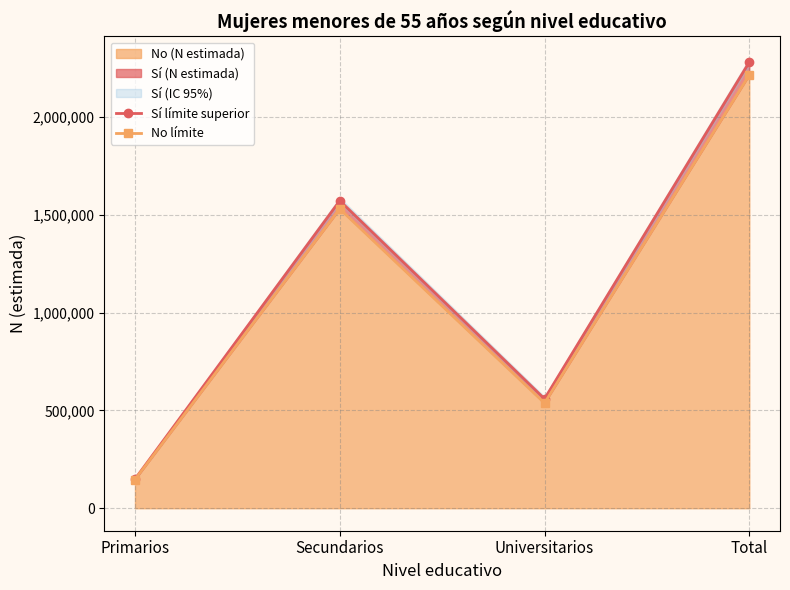

Count the number of categories in the chart.

4